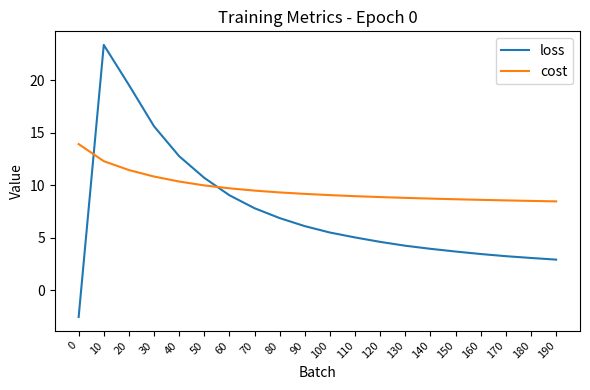

At which category is the sum across all series the highest?

10